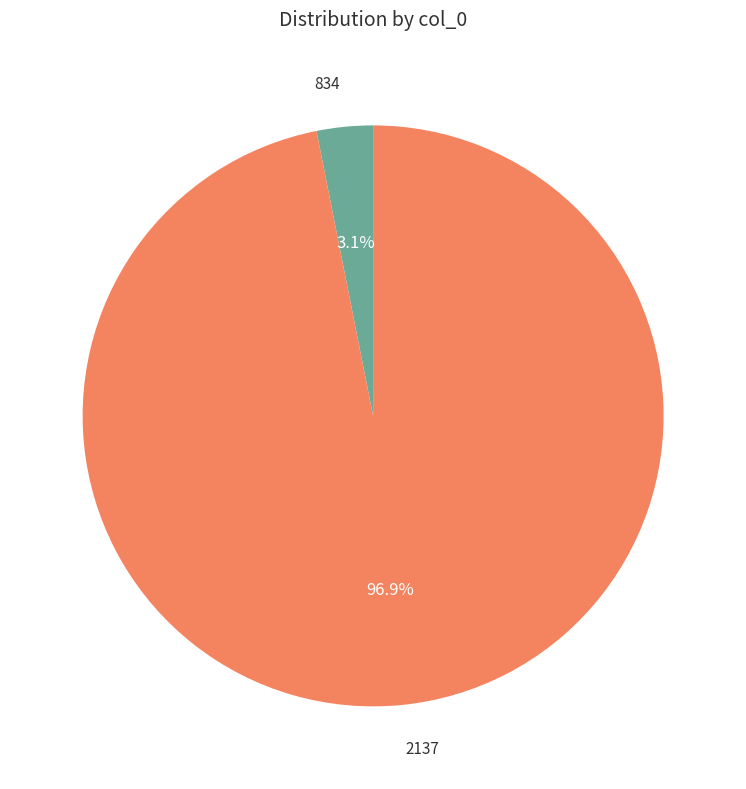

Rank the categories by value from highest to lowest.

2137, 834